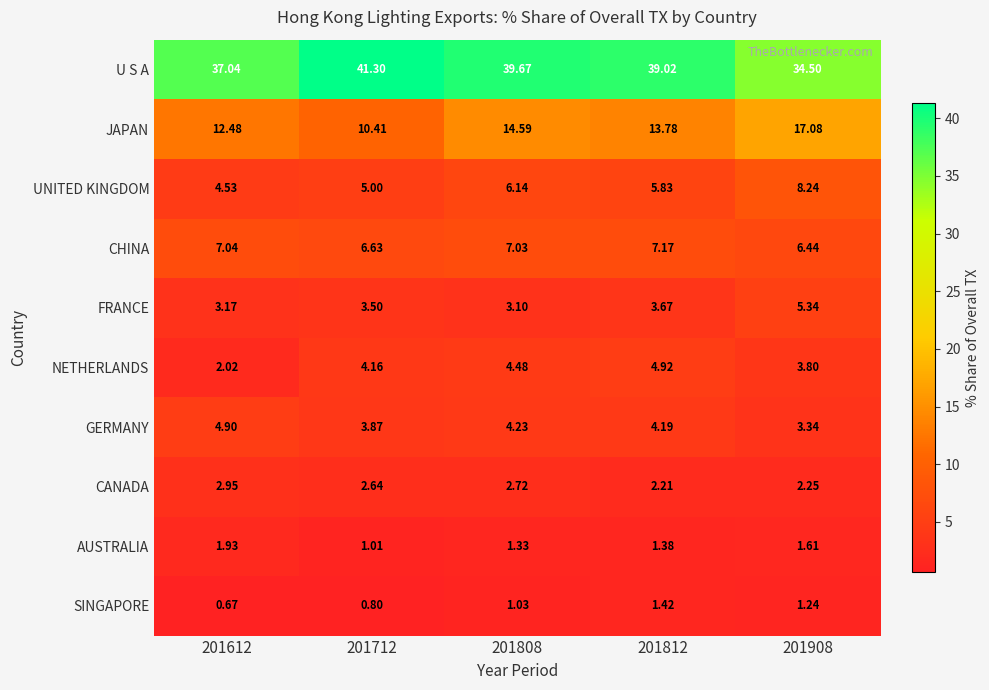

Count the number of categories in the chart.

5